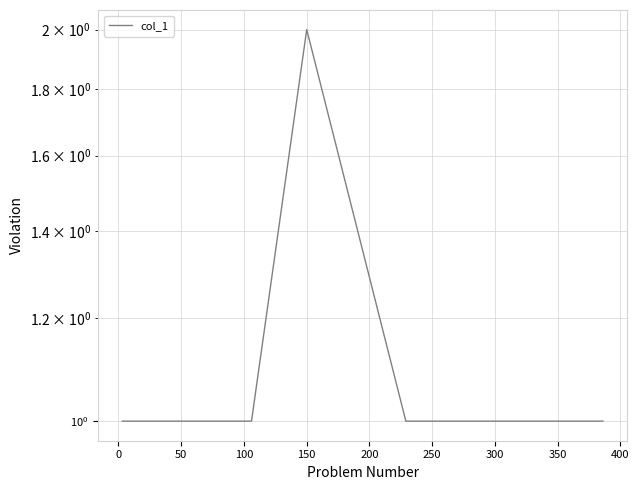

What is the label of the 5th point from the left?

150